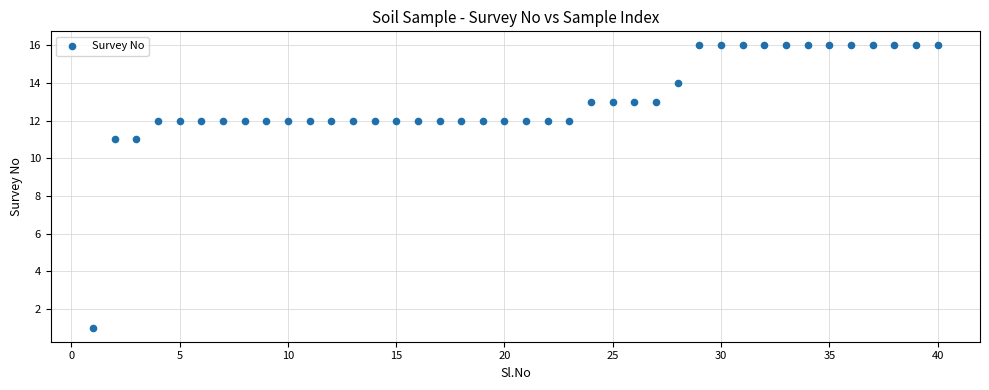

What is the range of Y values (max minus min)?

15